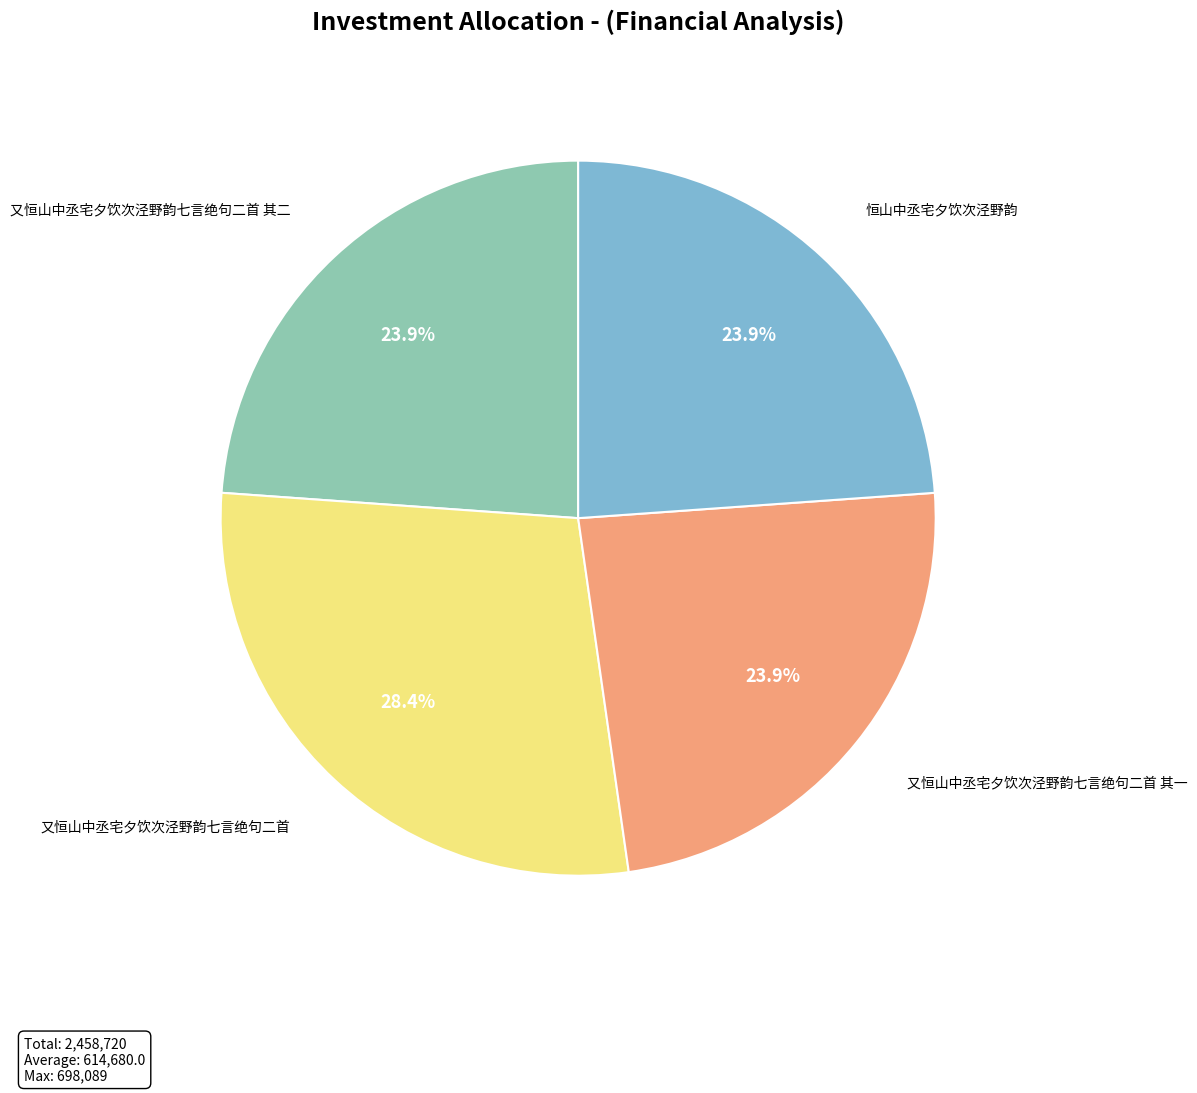

Is there any slice that represents more than half of the pie?

No